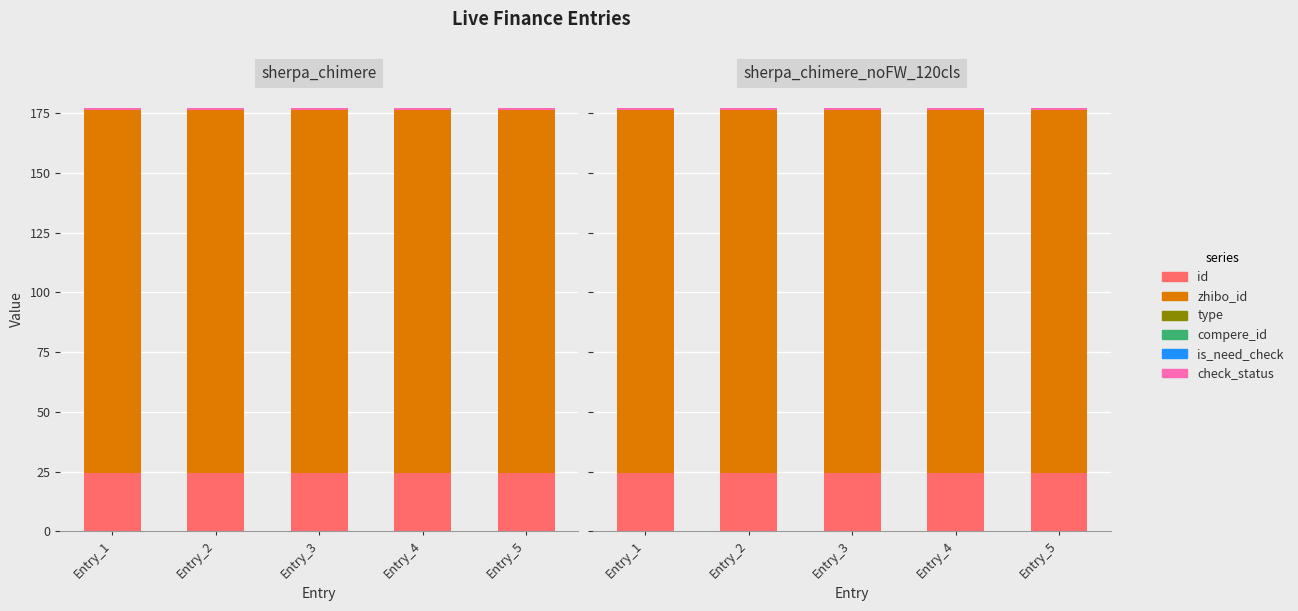

At how many categories does at least one series exceed 68?

5